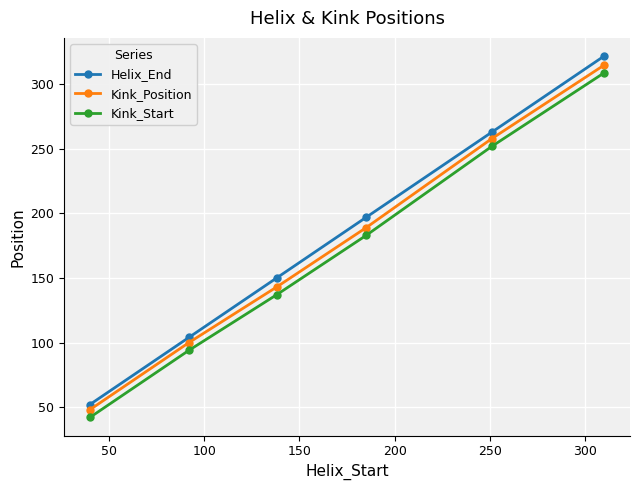

Which series has the largest range (max minus min)?

Helix_End